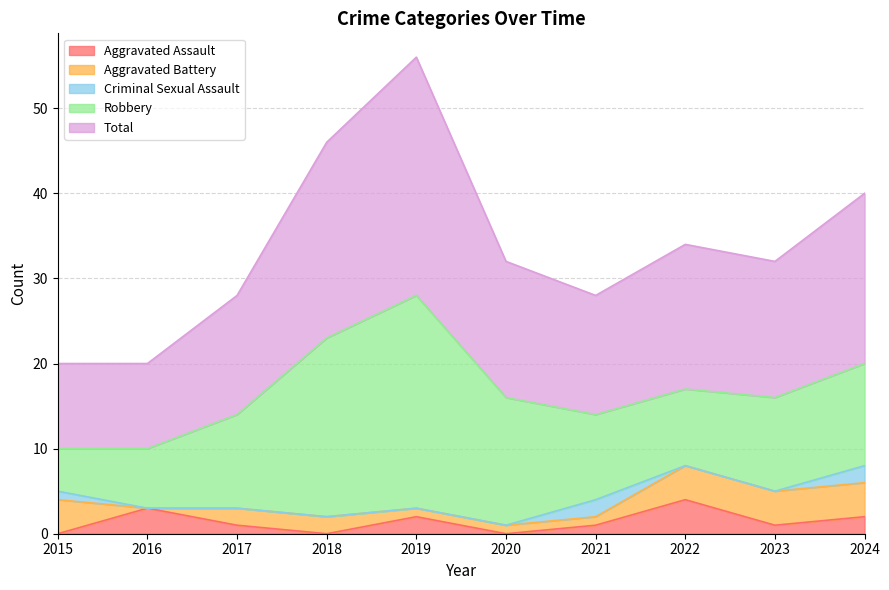

Which series changed the most between 2017 and 2022?

Aggravated Assault